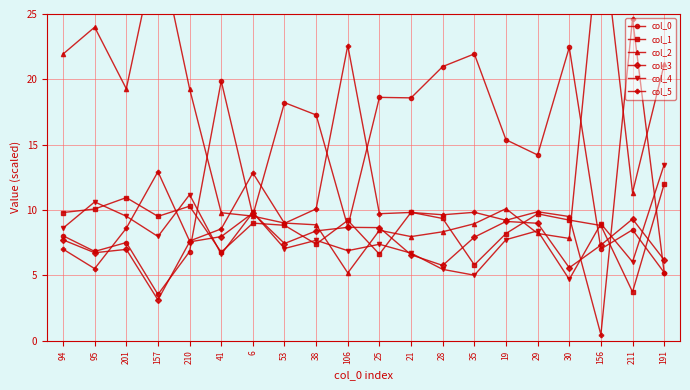

At which category does col_4 reach its first local valley?

157